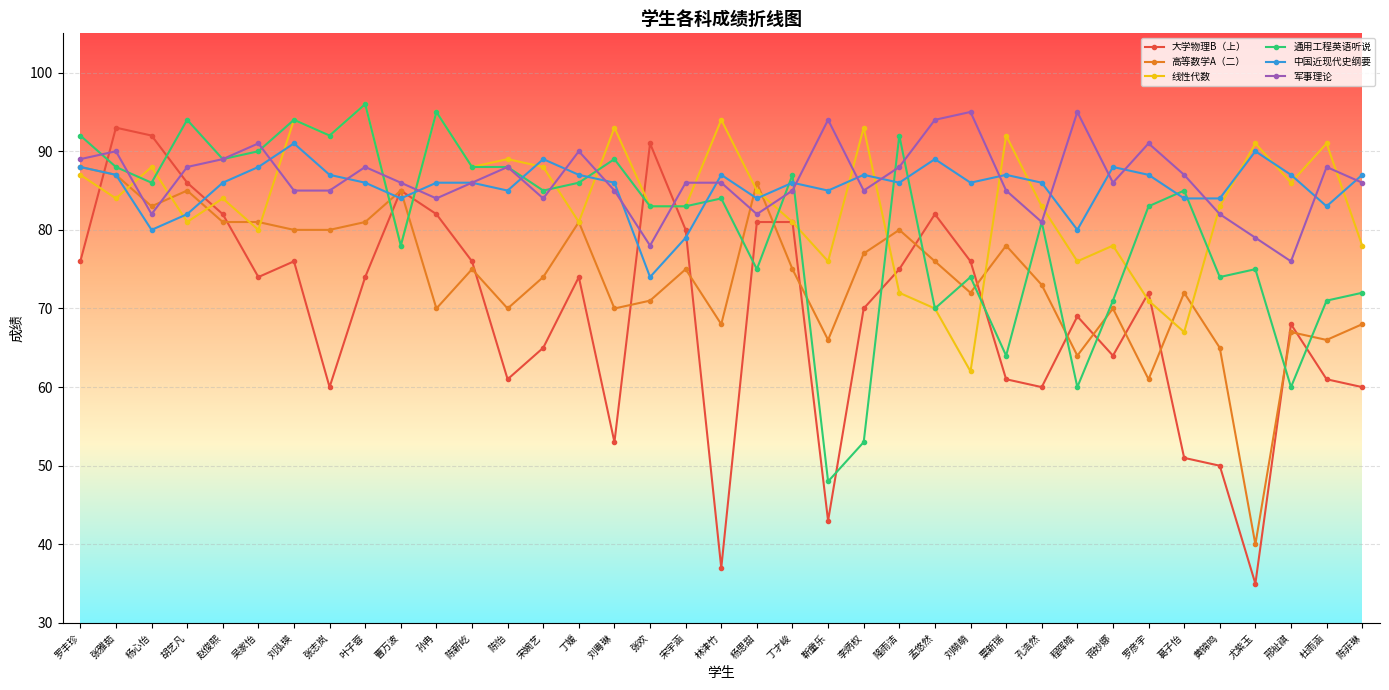

What is the difference between the 中国近现代史纲要 values at 罗彦宇 and 程晖皓?

7